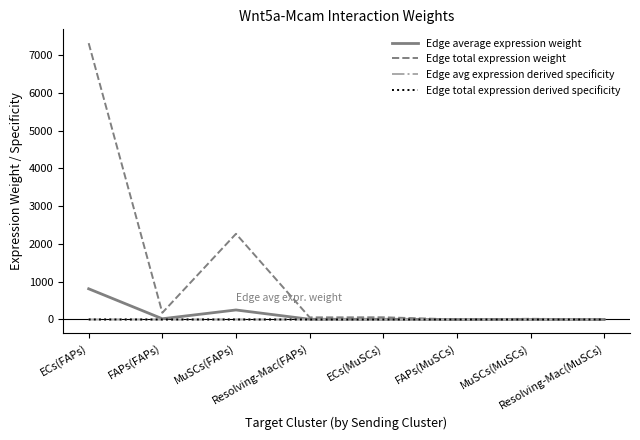

Does the chart have visible grid lines?

No